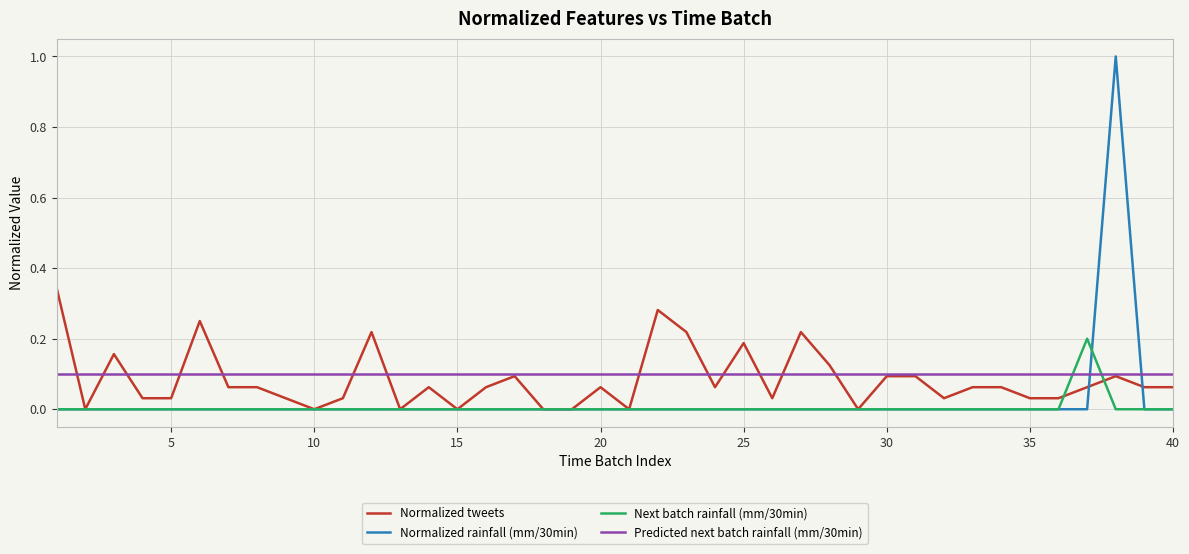

List the series in order of their peak value, lowest first.

Predicted next batch rainfall (mm/30min), Next batch rainfall (mm/30min), Normalized tweets, Normalized rainfall (mm/30min)